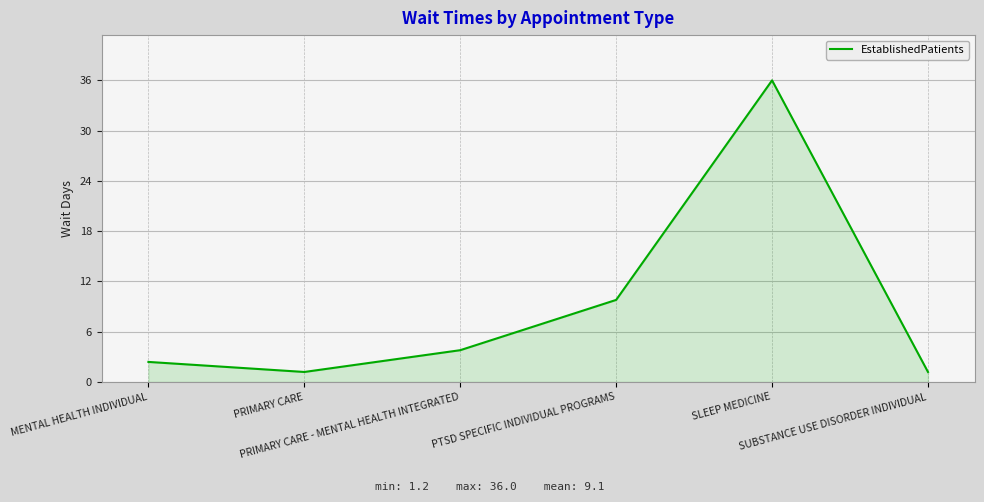

What is the sum of all values?

54.4